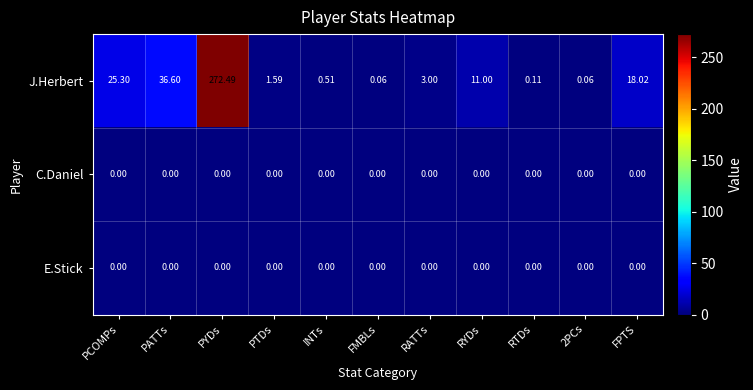

Which series changed the most between PATTs and RTDs?

J.Herbert